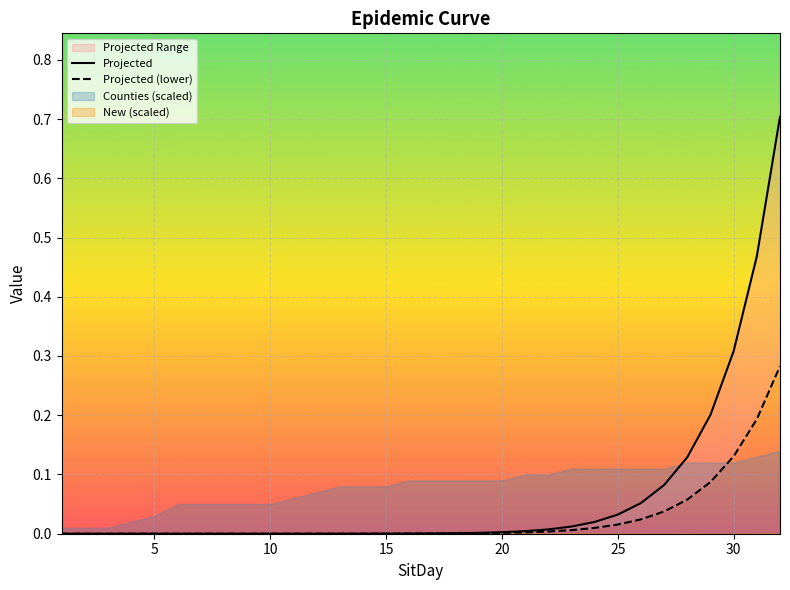

What is the difference between the maximum and minimum values in the Projected (lower) series?

0.3